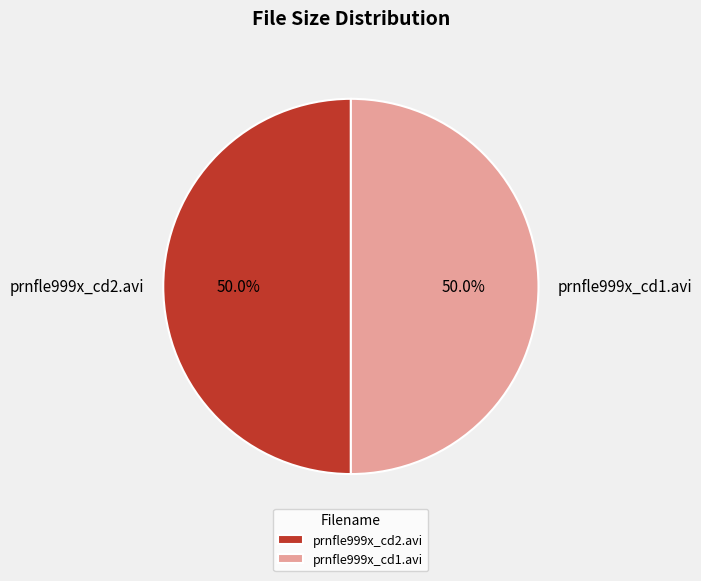

What is the total percentage of prnfle999x_cd2.avi and prnfle999x_cd1.avi?

100.0%